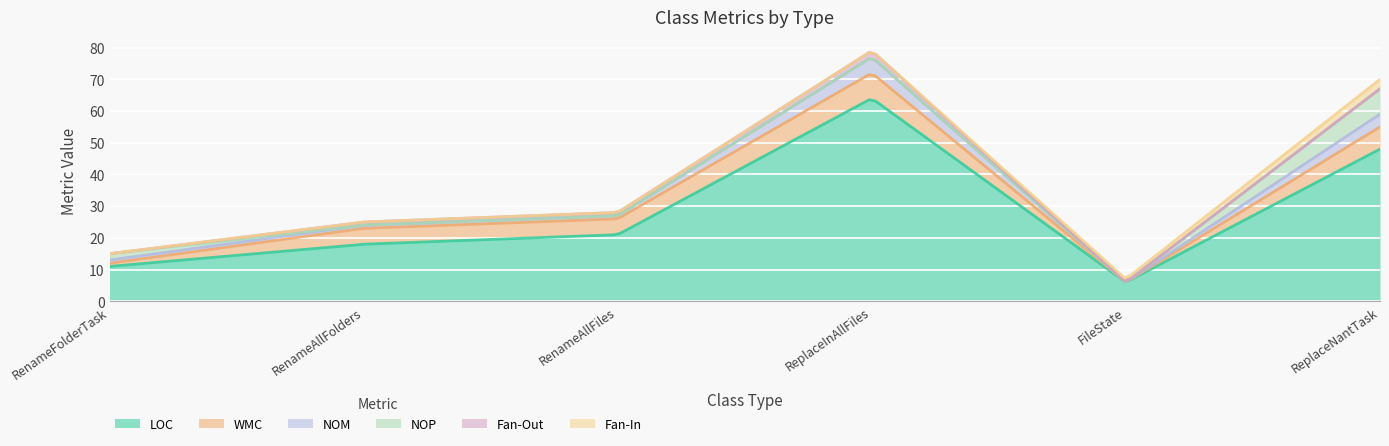

How many values in NOM are above zero?

5